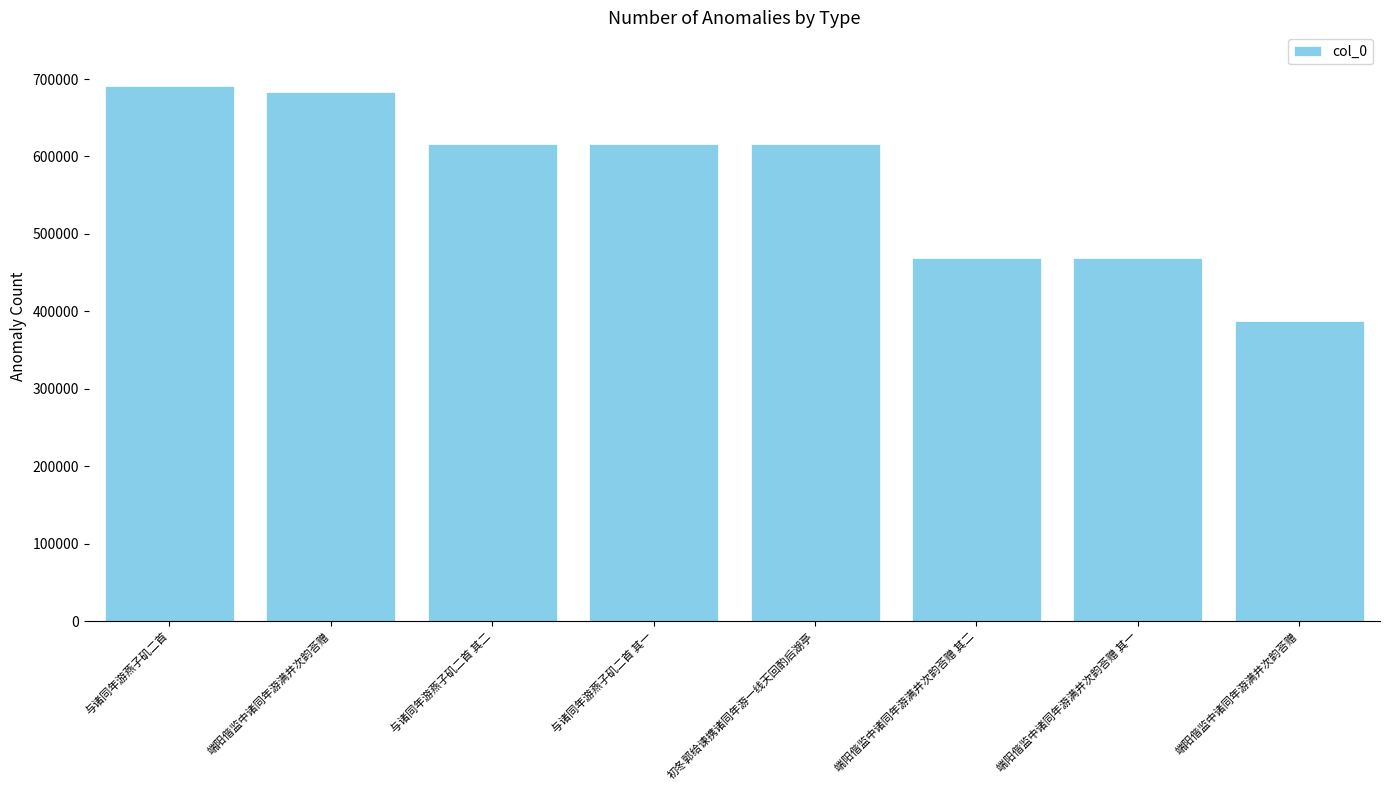

Count the number of categories in the chart.

8